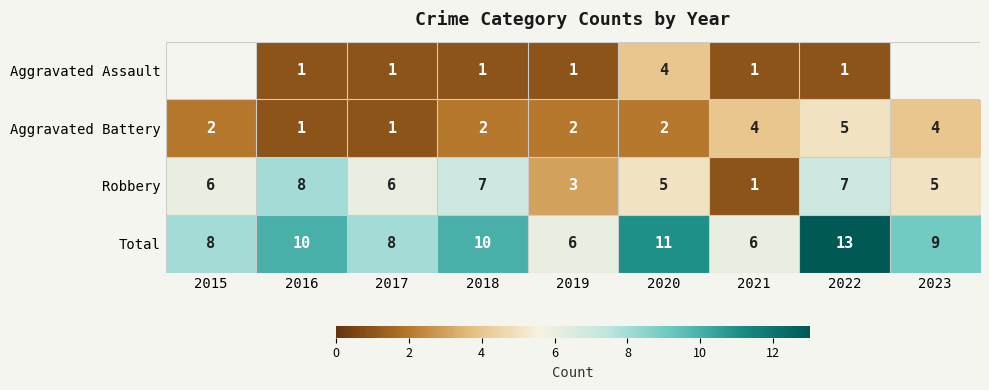

What is the minimum value for Total?

6